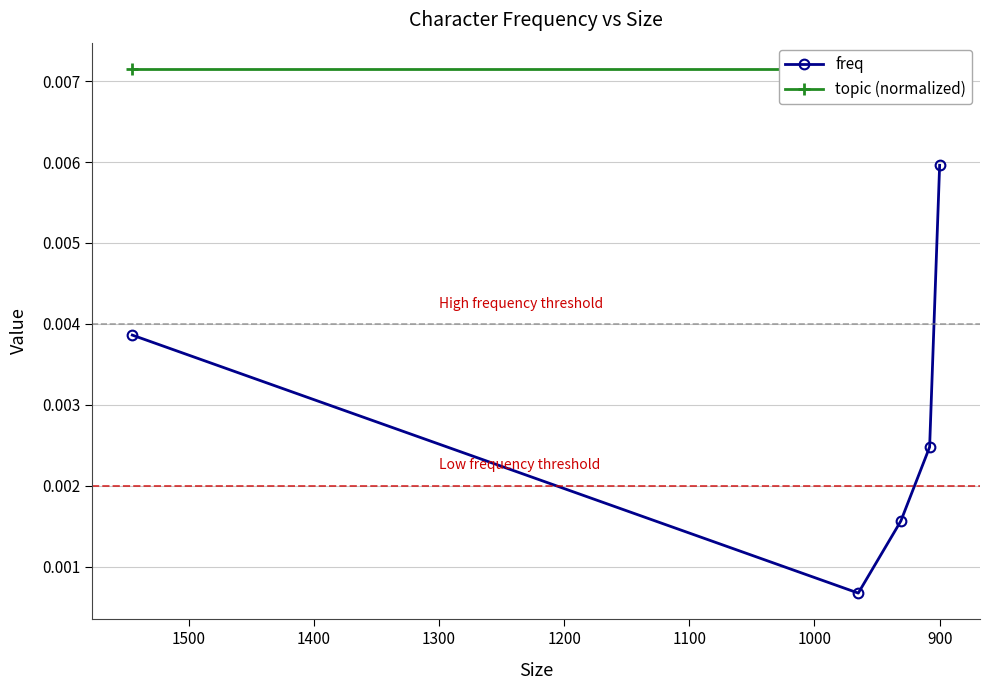

The value of freq at 900 is 0.0. True or false?

False